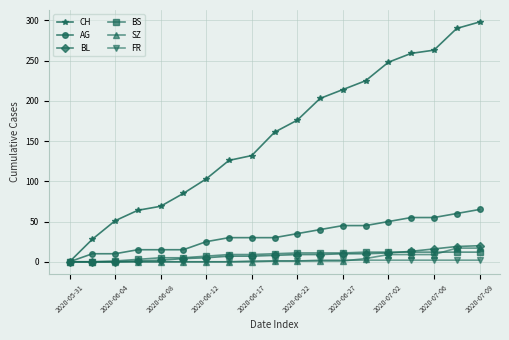

Which series has the largest total across all categories?

CH